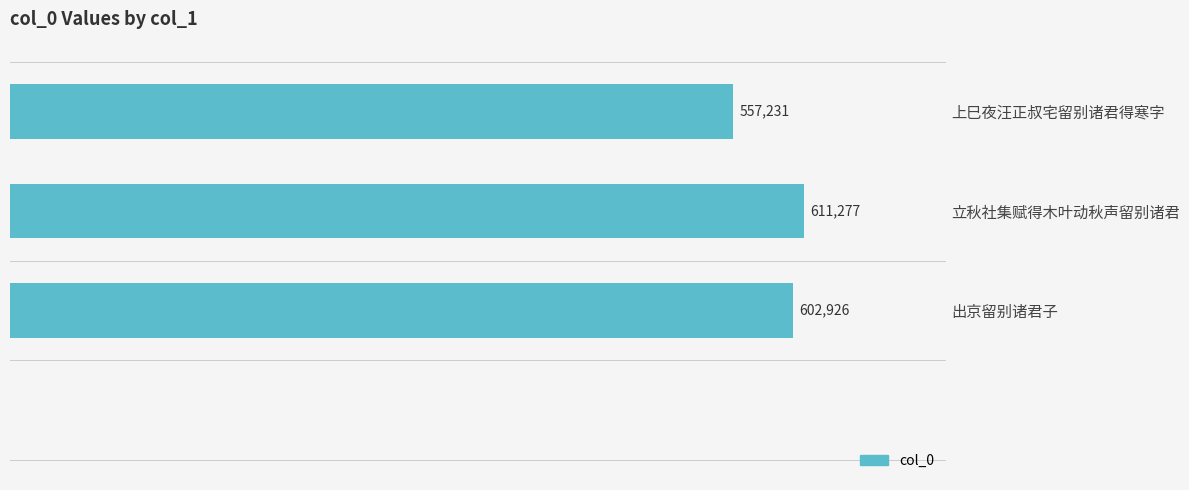

What is the ratio of the value at 出京留别诸君子 to the value at 立秋社集赋得木叶动秋声留别诸君?

1.0